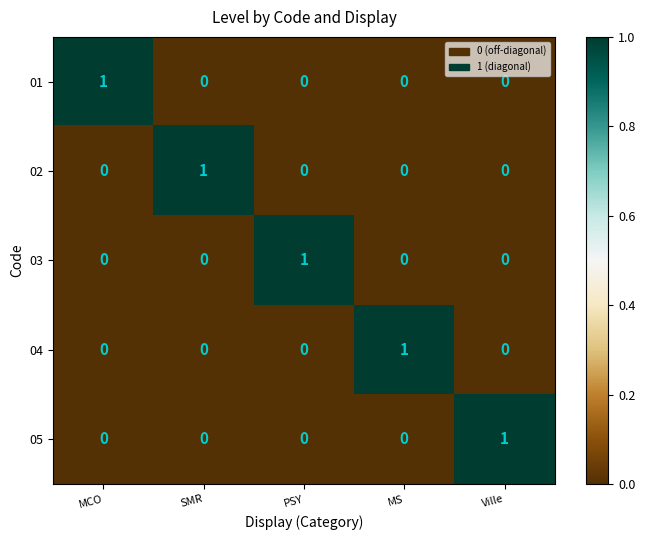

At which label does 05 reach its peak?

Ville